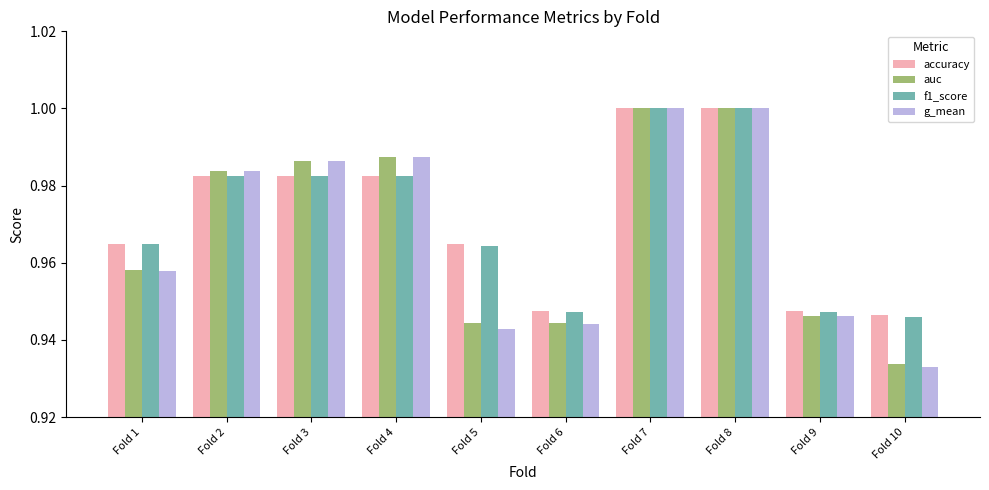

The value of f1_score at Fold 2 is 0.7. True or false?

False